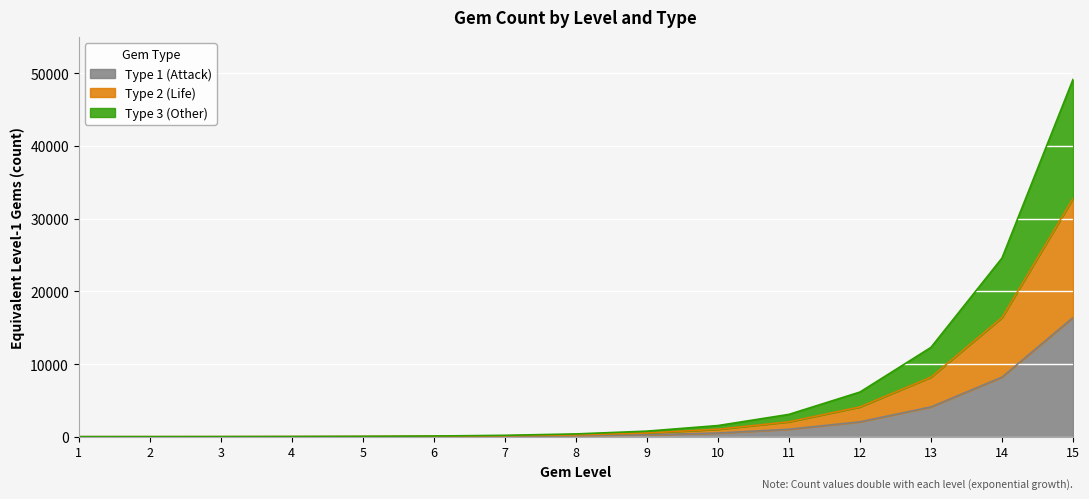

Does the chart display data point markers on the line(s)?

No